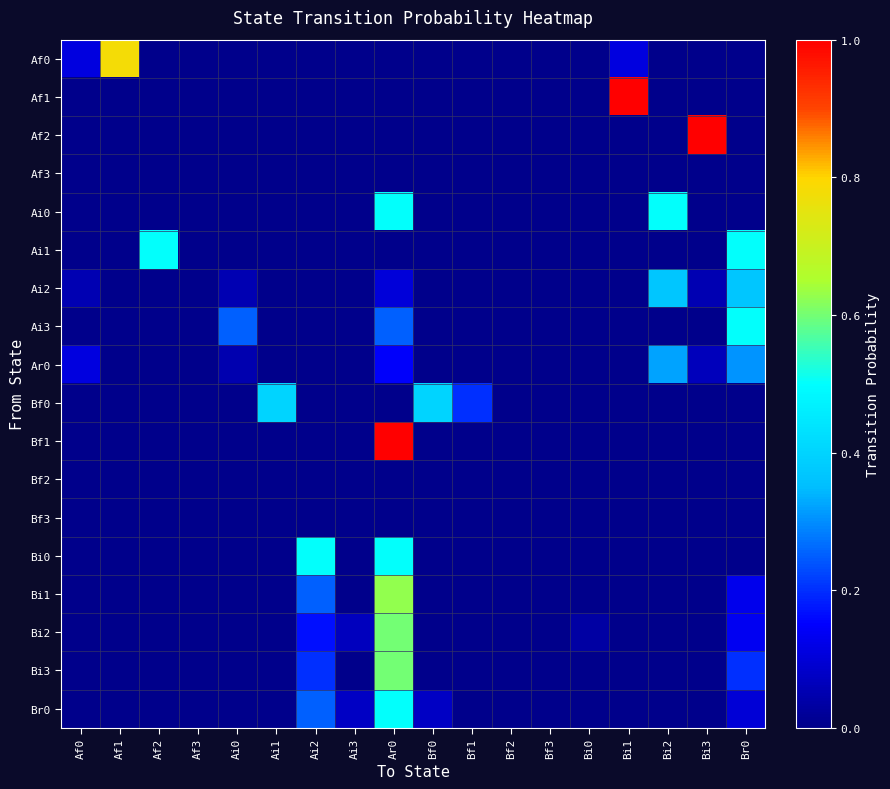

List the series in order of their peak value, lowest first.

Af3, Bf2, Bf3, Ar0, Ai2, Bf0, Ai0, Ai1, Ai3, Bi0, Br0, Bi2, Bi3, Bi1, Af0, Af1, Af2, Bf1